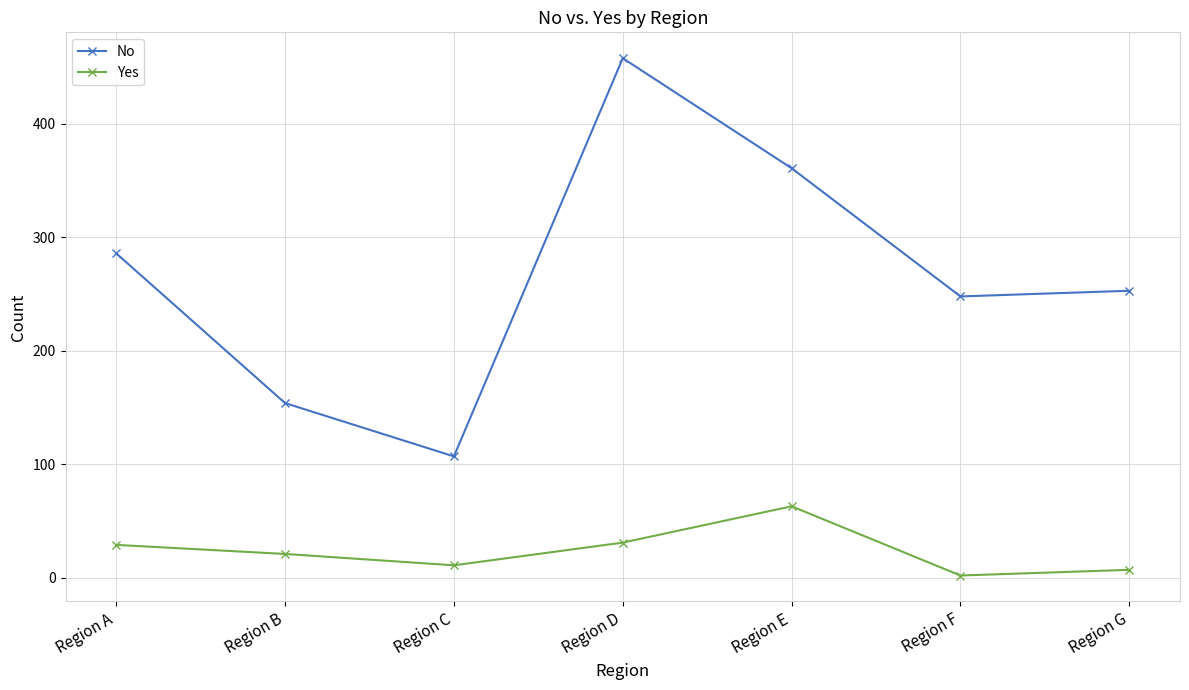

True or false: No has more than 2 points higher than both neighbors.

False